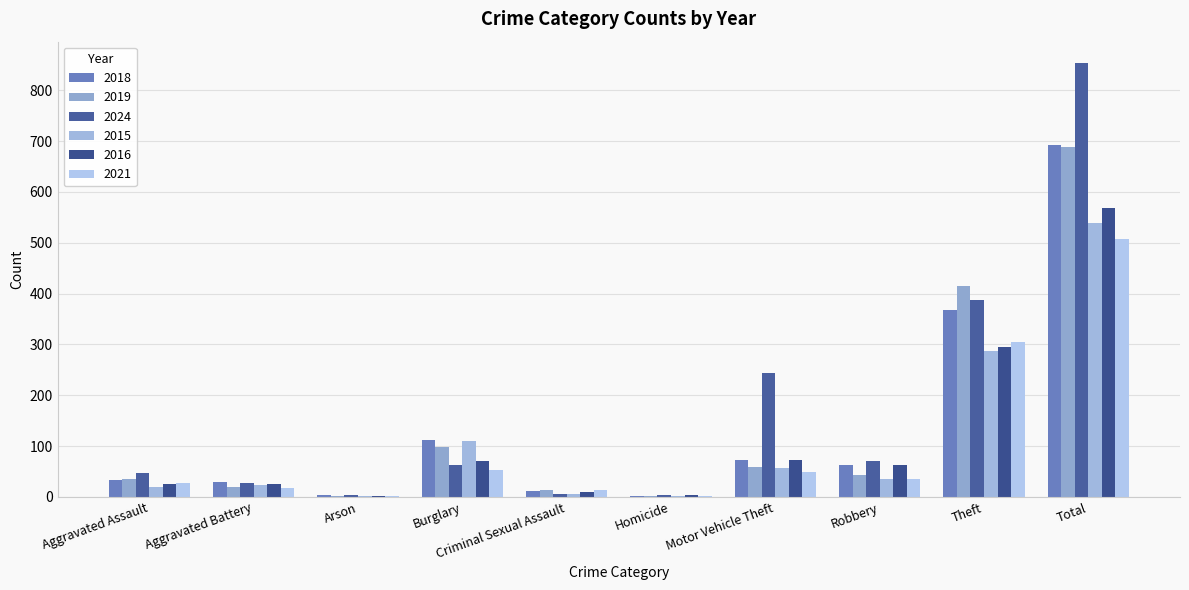

Count the number of categories in the chart.

10